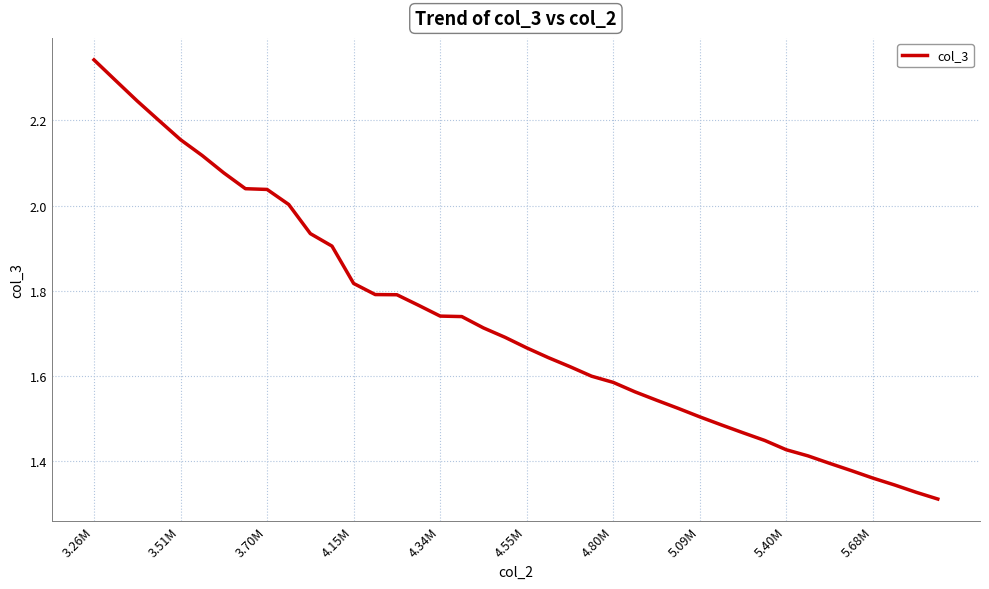

Does the chart display data point markers on the line(s)?

No